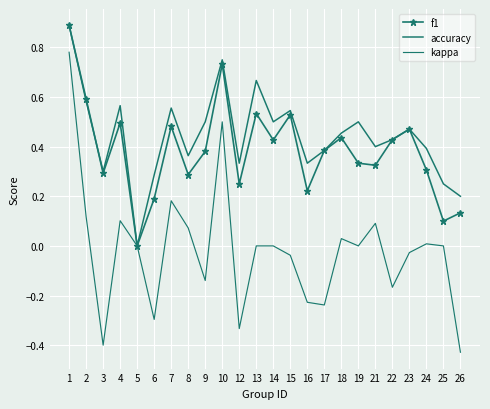

How many values in f1 are above zero?

23